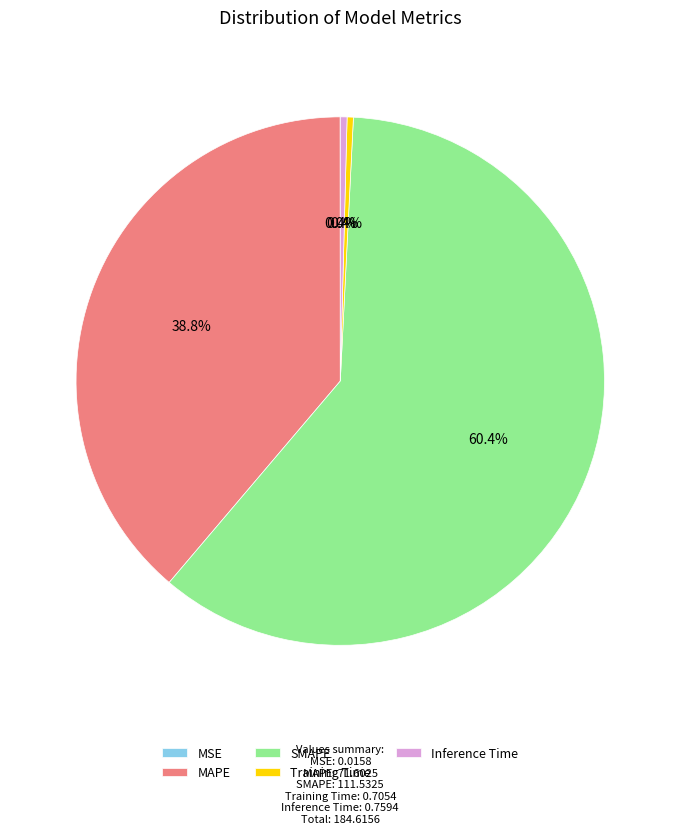

To the nearest percent, what is the combined percentage of Training Time and MAPE?

39%